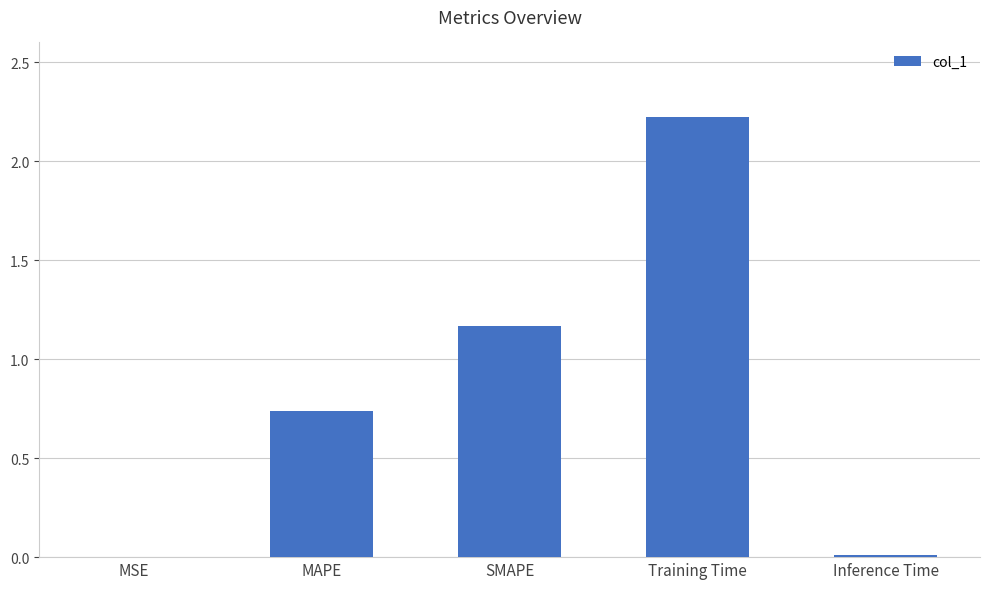

Approximately how many times larger is the value at Training Time compared to SMAPE?

1.9